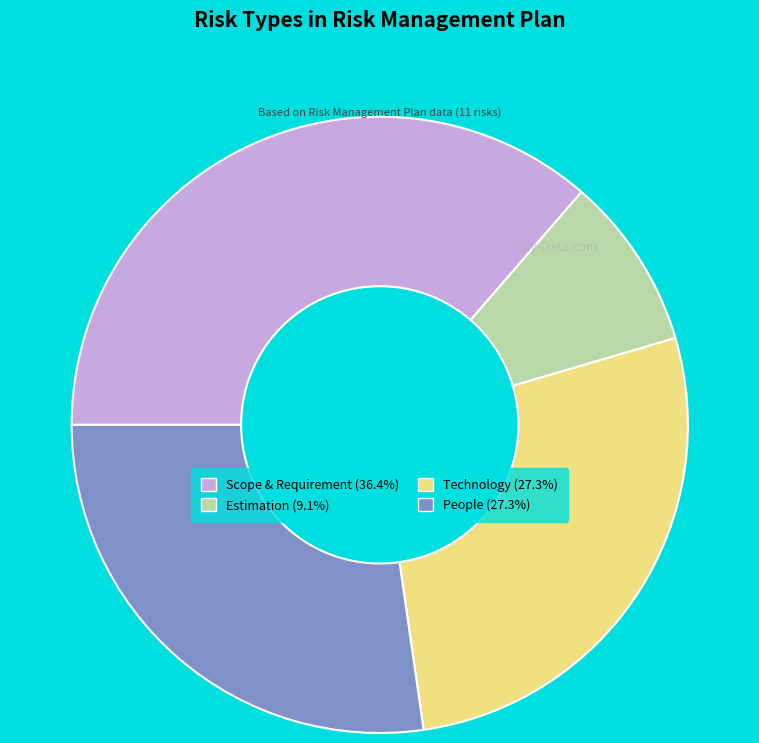

Does any single category account for the majority?

No